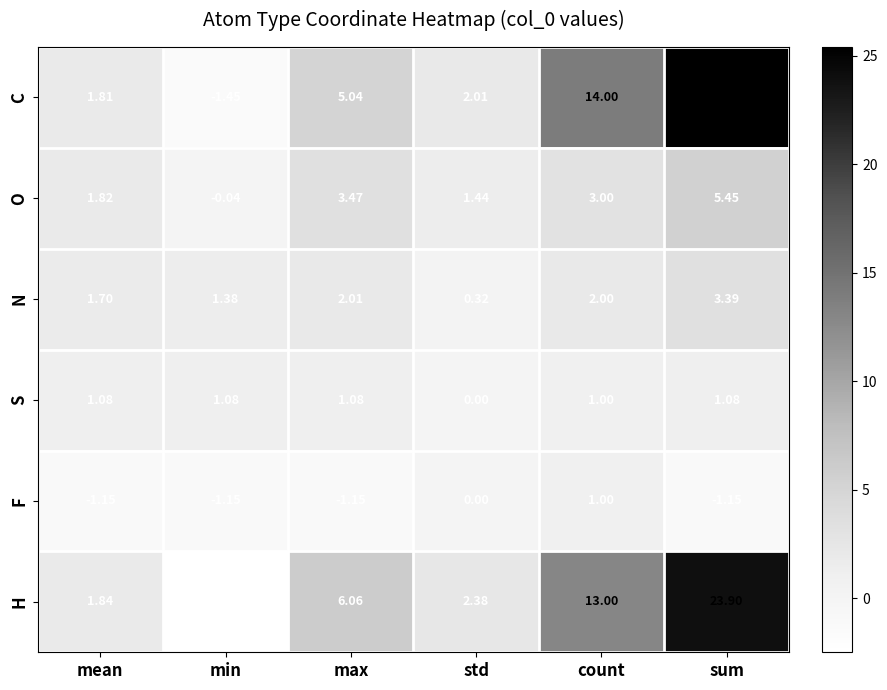

Between min and count, which series saw the biggest shift?

H